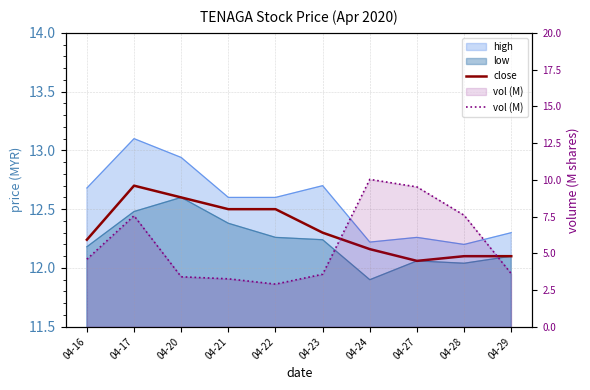

True or false: vol (M) has more than 1 interior local peaks.

True